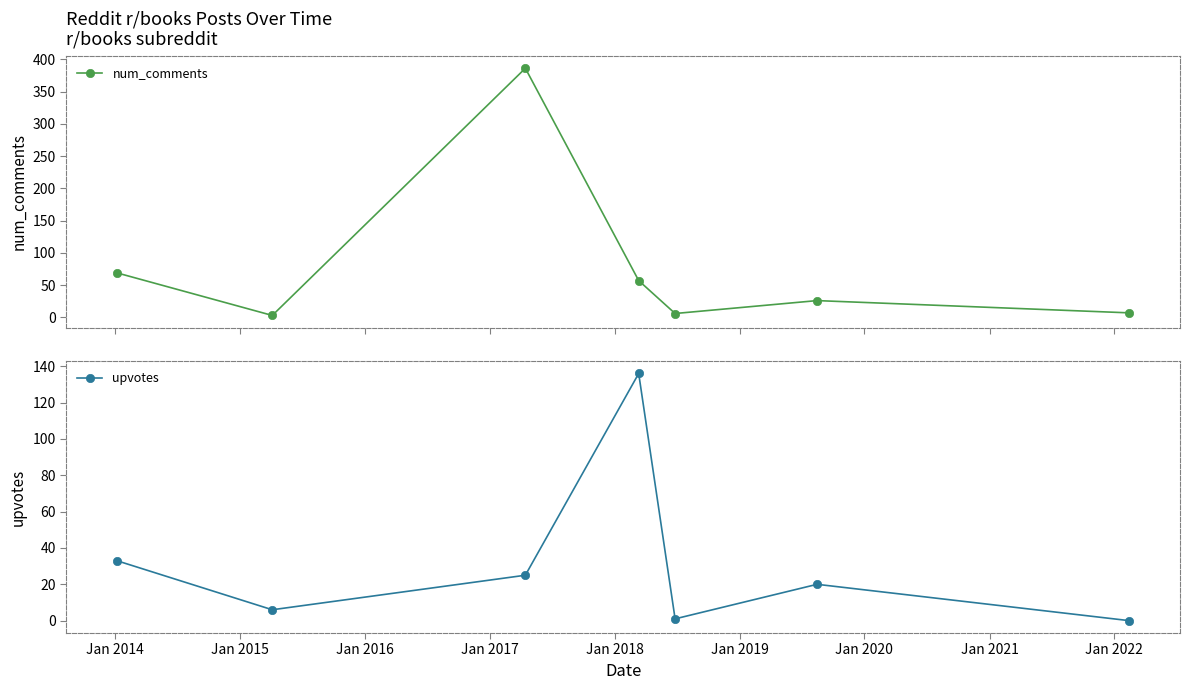

Which series has the widest spread of values?

num_comments